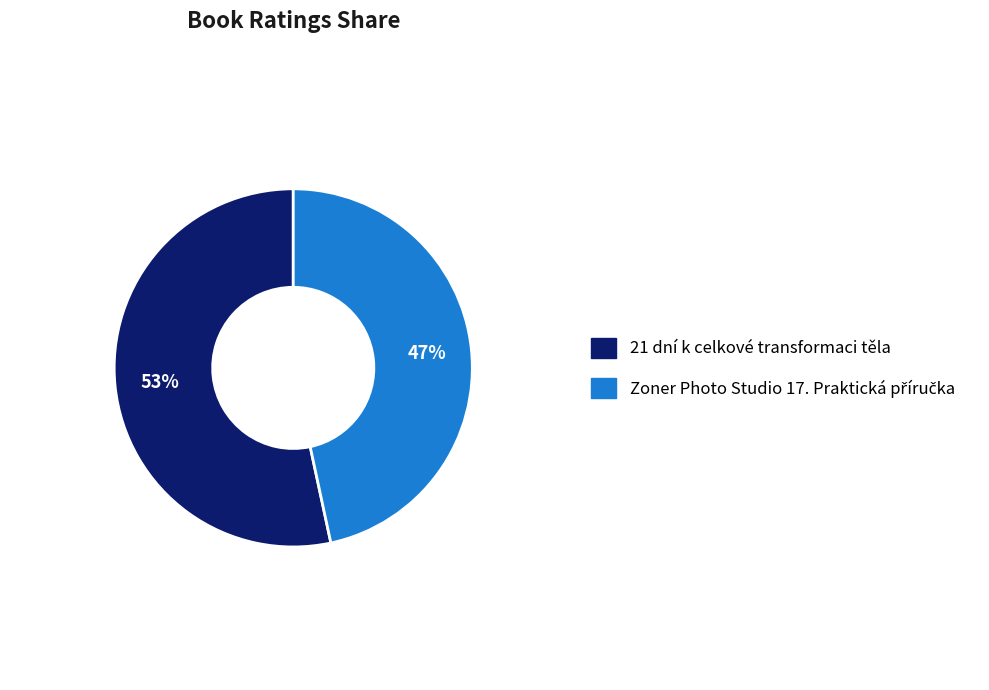

Is there any slice that represents more than half of the pie?

Yes